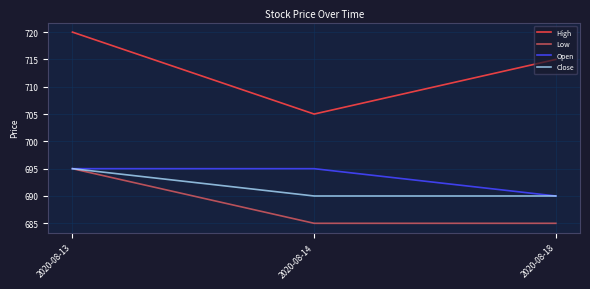

Reading right to left, extract all data points from this chart.

High: 715	705	720
Low: 685	685	695
Open: 690	695	695
Close: 690	690	695